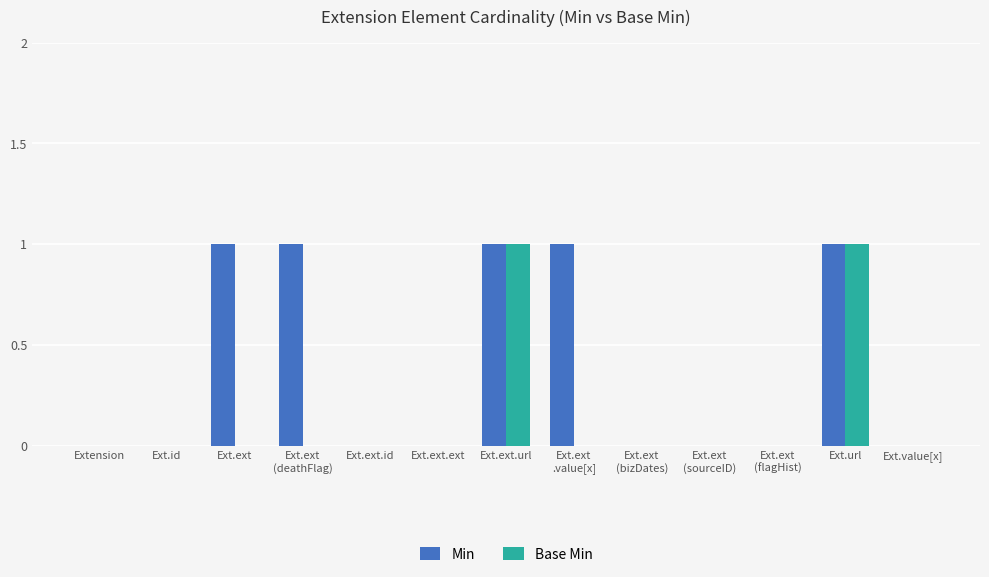

Are the bars horizontal?

No